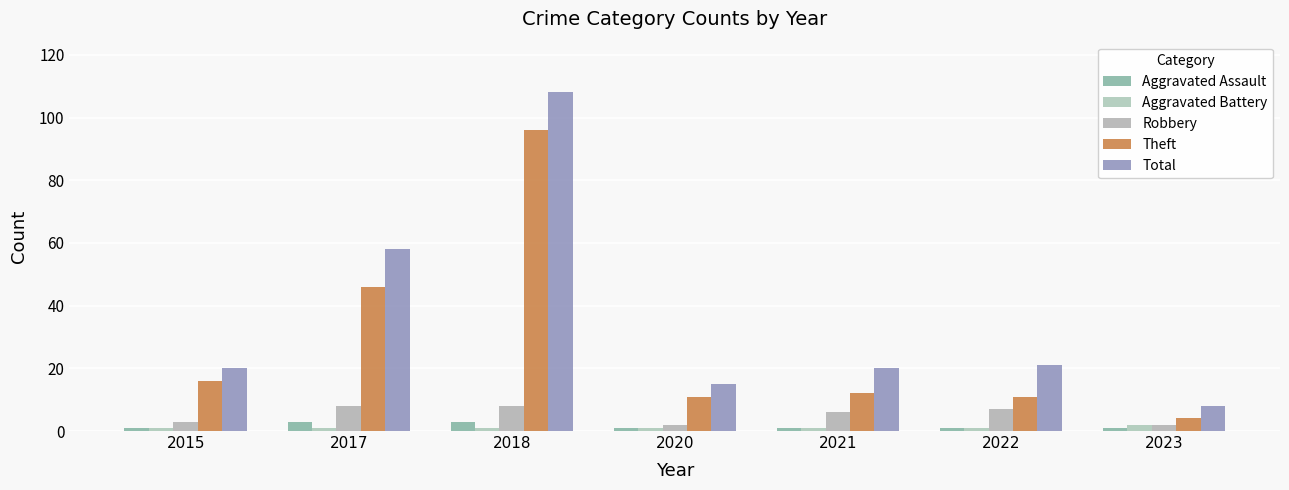

Reading left to right, what are all the values shown in this chart?

Aggravated Assault: 1	3	3	1	1	1	1
Aggravated Battery: 1	1	1	1	1	1	2
Robbery: 3	8	8	2	6	7	2
Theft: 16	46	96	11	12	11	4
Total: 20	58	108	15	20	21	8